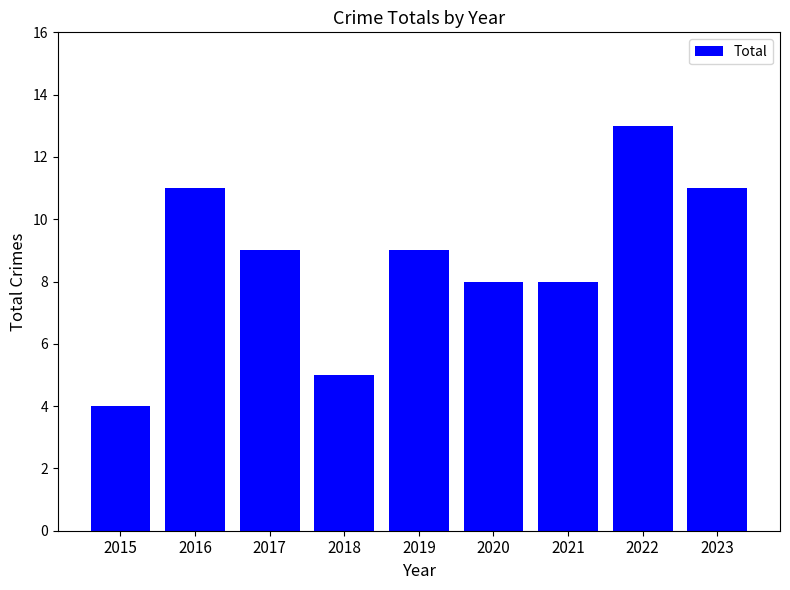

What is the difference between the values at 2018 and 2015?

1